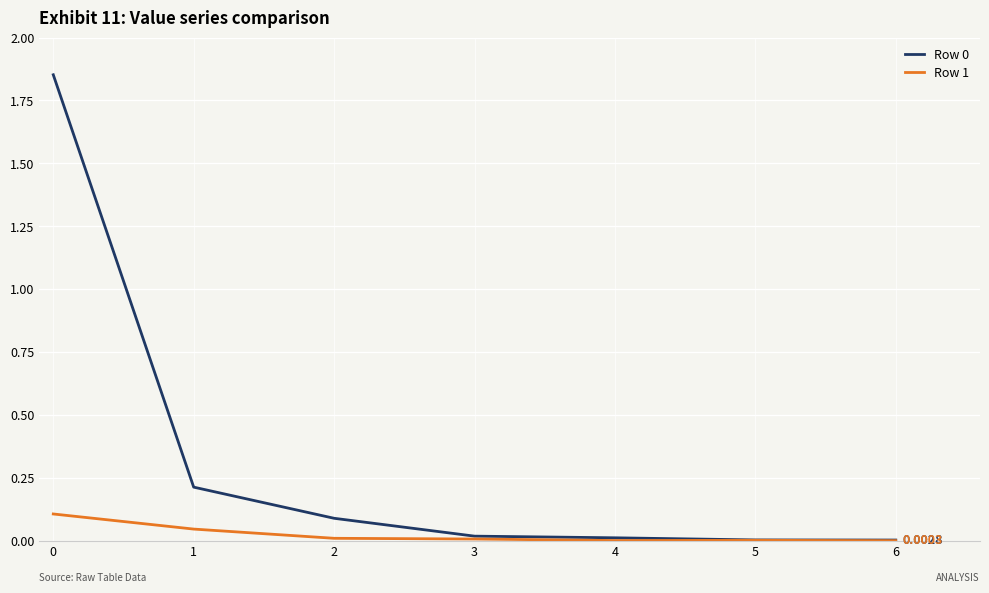

Is it true that Row 1 equals 0.0 at 6?

False